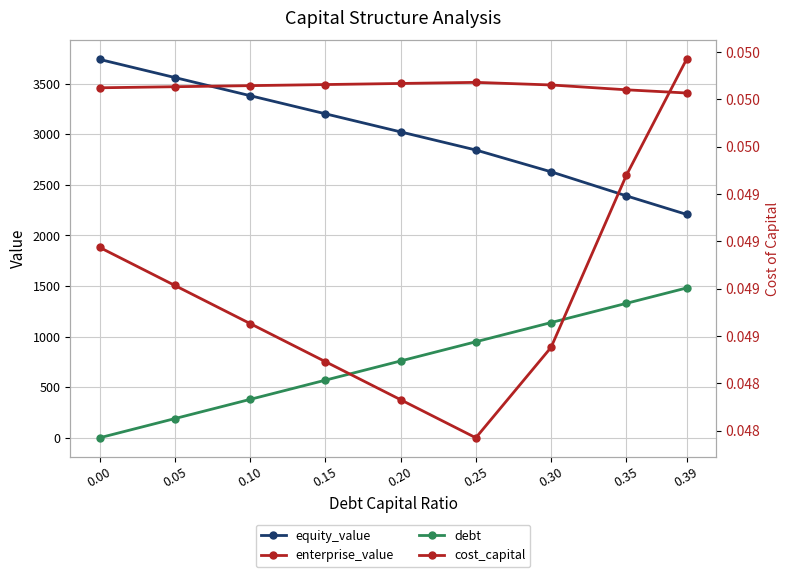

At how many categories does at least one series exceed 2777?

9